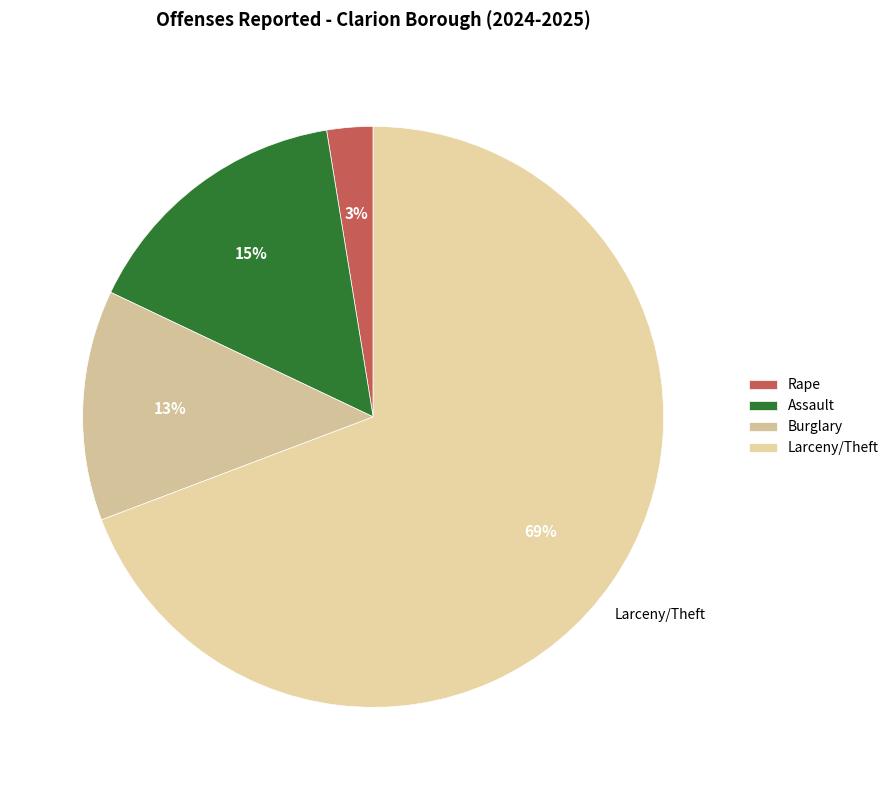

To the nearest percent, what is the combined percentage of Burglary and Larceny/Theft?

82%